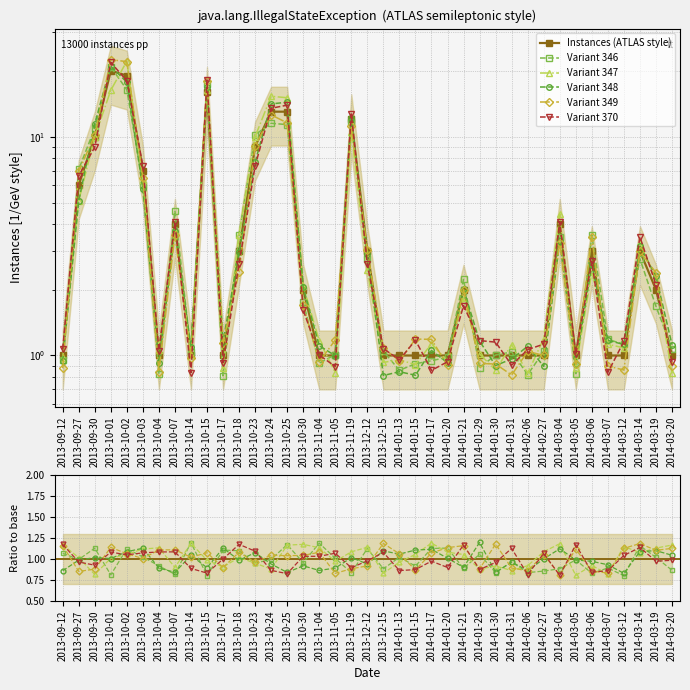

True or false: Variant 347 and Instances (ATLAS style) intersect in this chart.

True